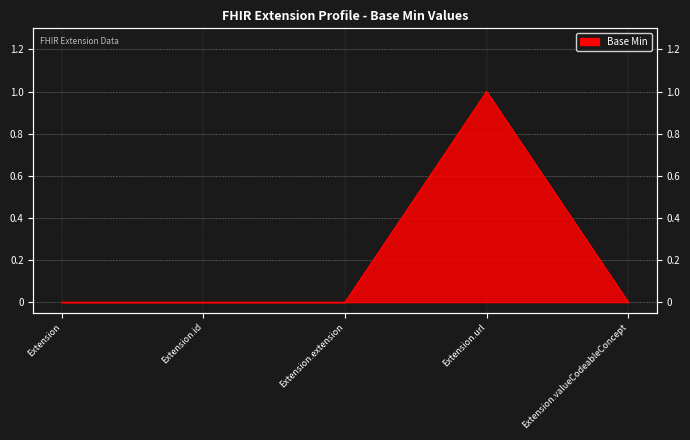

Where is the first local maximum?

Extension.url